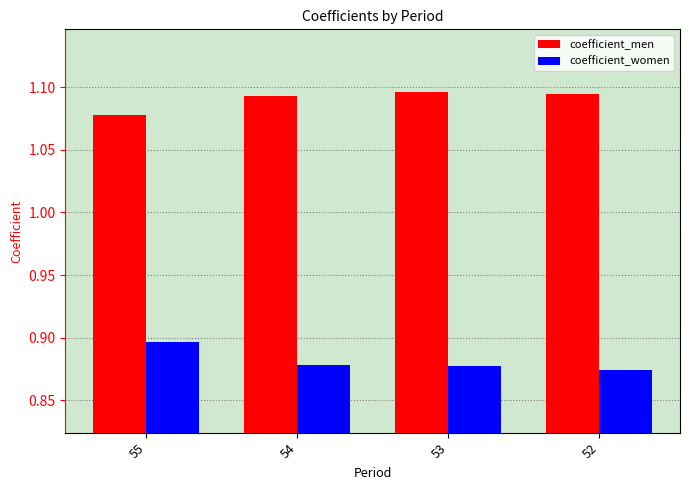

What is the total value across all series at 52?

2.0